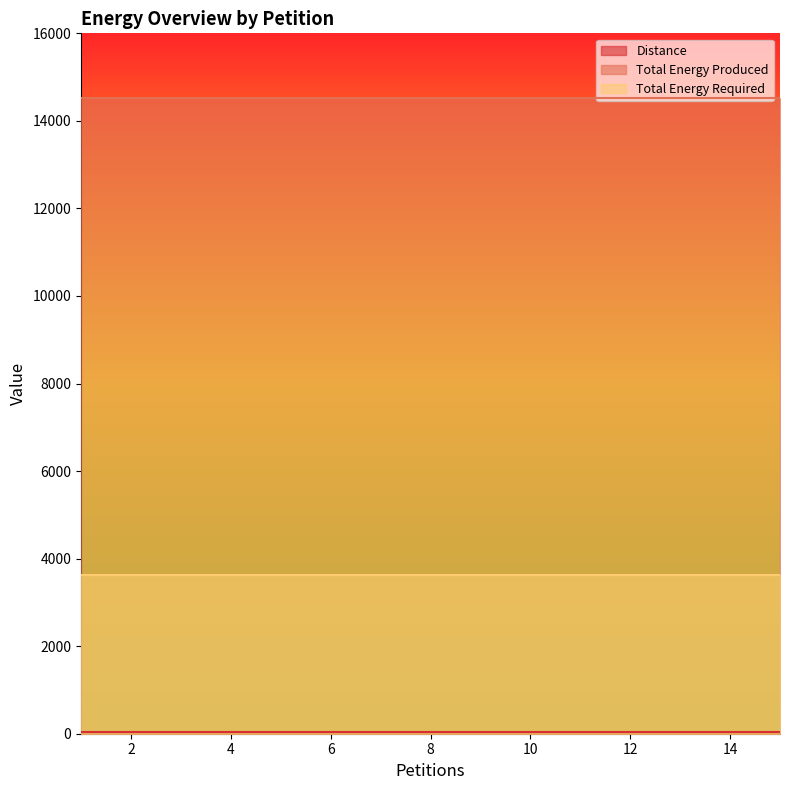

Reading left to right, what are all the values shown in this chart?

Distance: 1=35	2=35	3=35	4=35	5=35	6=35	7=35	8=35	9=35	10=35	11=35	12=35	13=35	14=35	15=35
Total Energy Produced: 1=14528	2=14528	3=14528	4=14528	5=14528	6=14528	7=14528	8=14528	9=14528	10=14528	11=14528	12=14528	13=14528	14=14528	15=14528
Total Energy Required: 1=3635	2=3635	3=3635	4=3635	5=3635	6=3635	7=3635	8=3635	9=3635	10=3635	11=3635	12=3635	13=3635	14=3635	15=3635